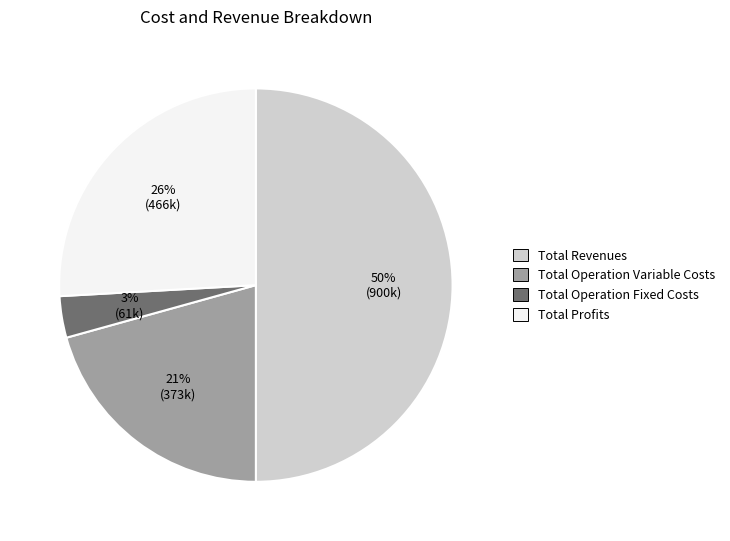

Count the number of slices in the pie.

4